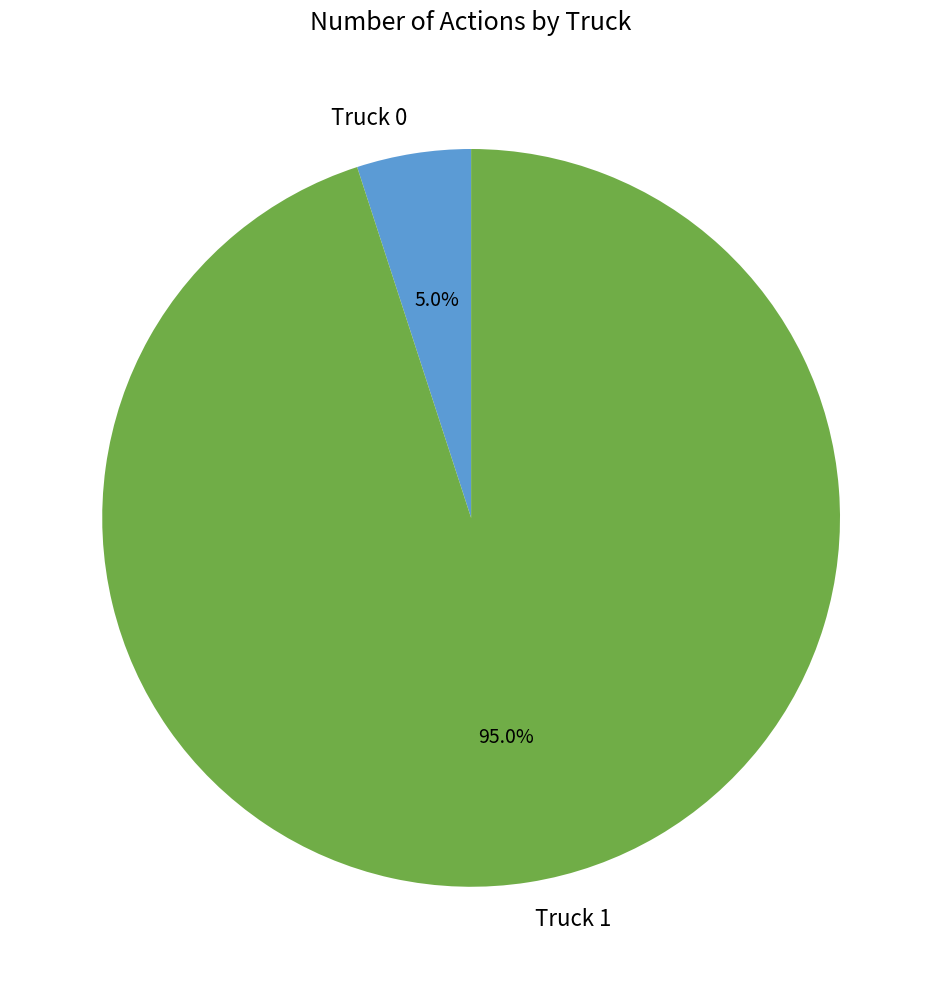

The Truck 1 slice represents 99% of the pie. True or false?

False